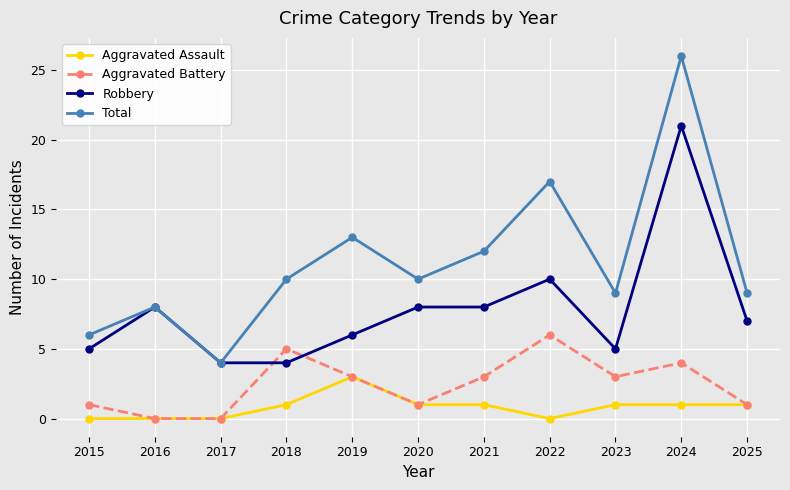

Is it true that Total equals 9 at 2023?

True